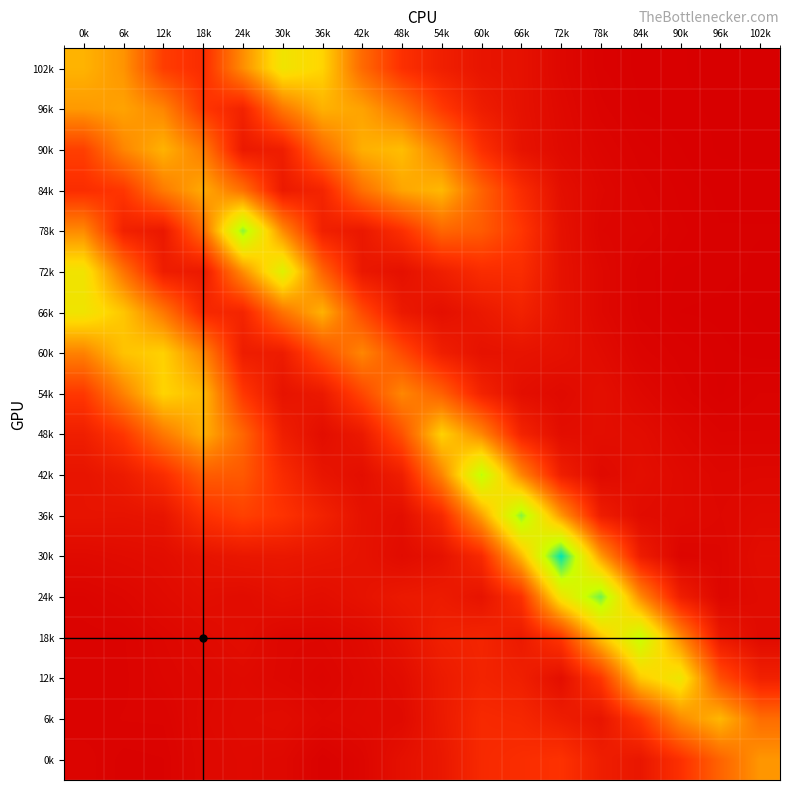

Between 84k and 30k, which is larger?

30k